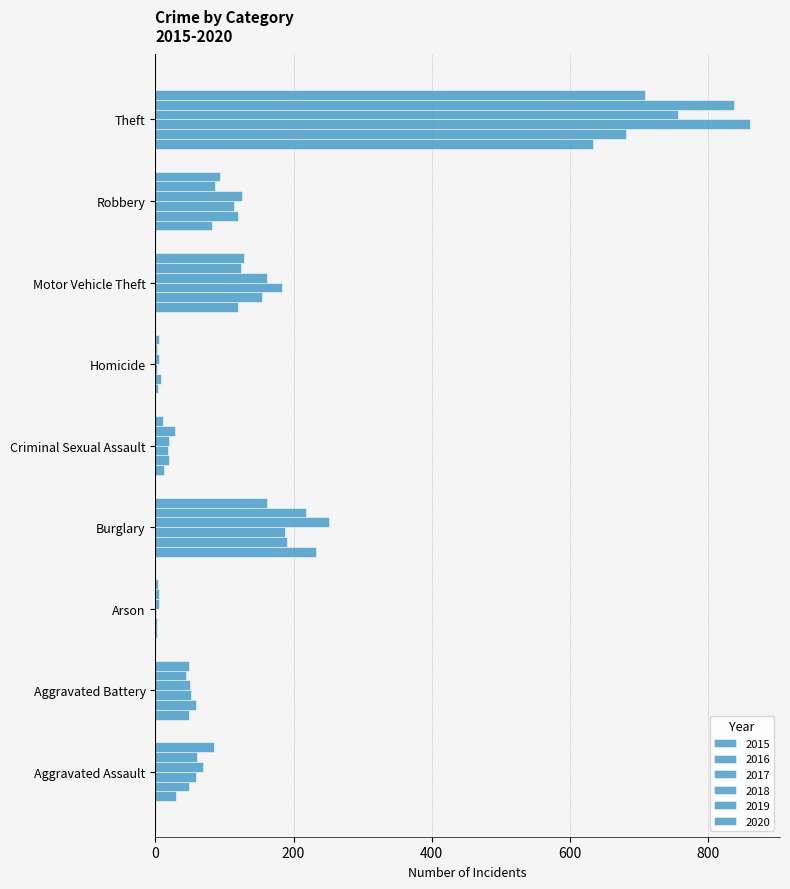

What is the lowest value of the 2019 series?

3